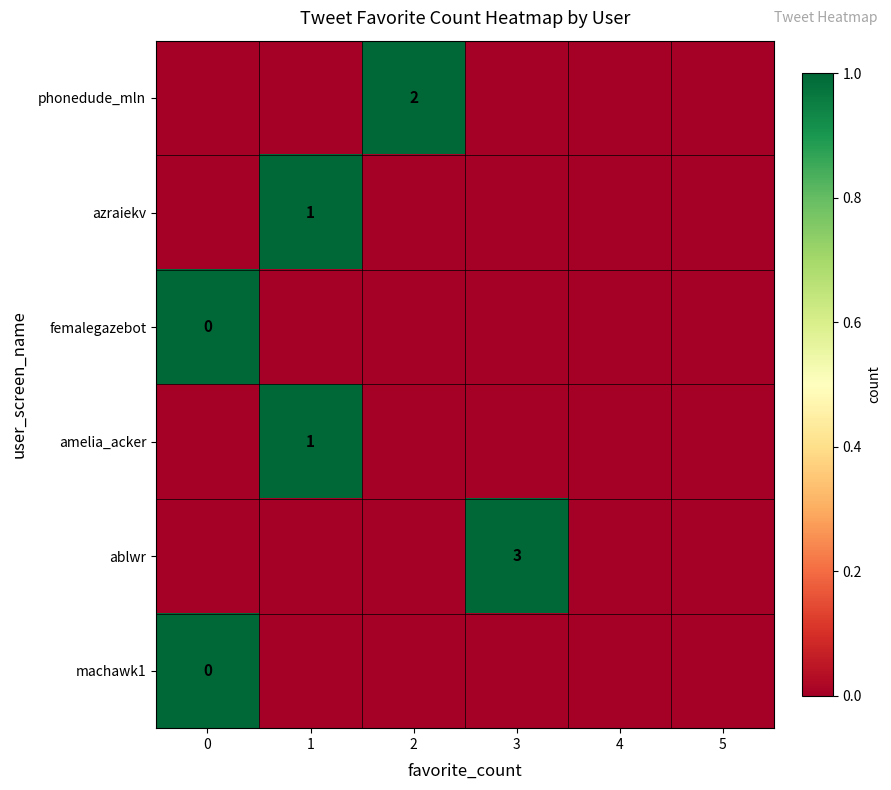

The value of ablwr at 3 is 0. True or false?

False